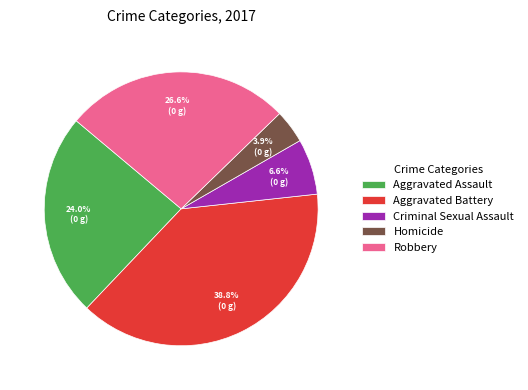

Rank the categories by value from highest to lowest.

Aggravated Battery, Robbery, Aggravated Assault, Criminal Sexual Assault, Homicide